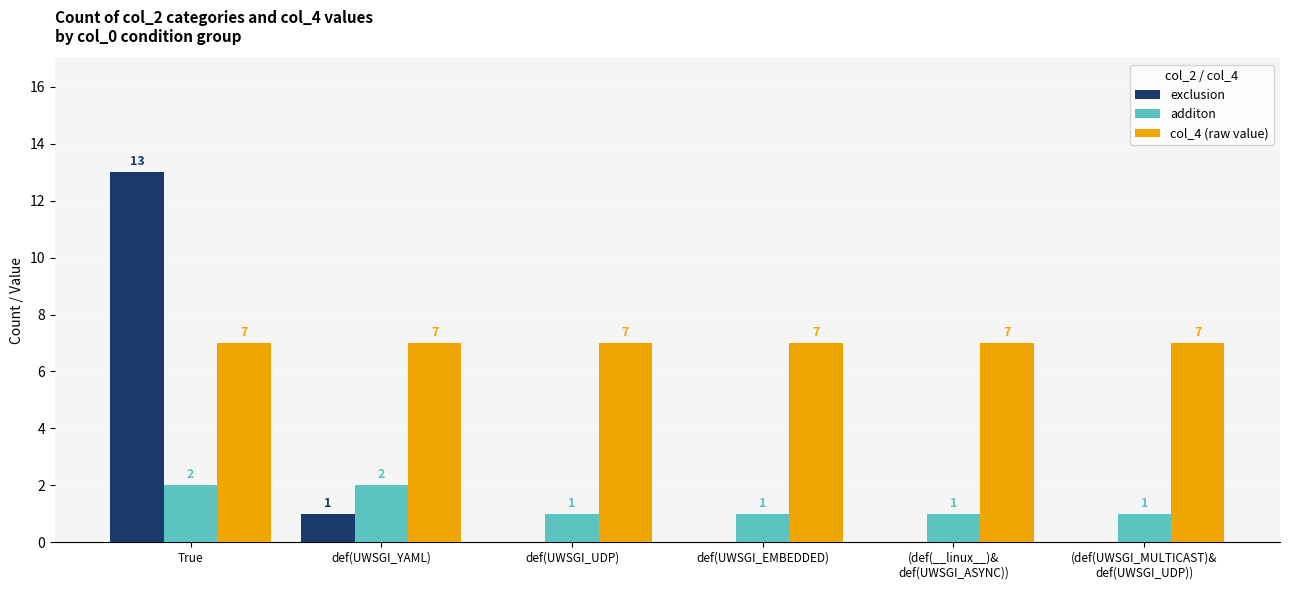

Which series changed the most between True and def(UWSGI_YAML)?

exclusion